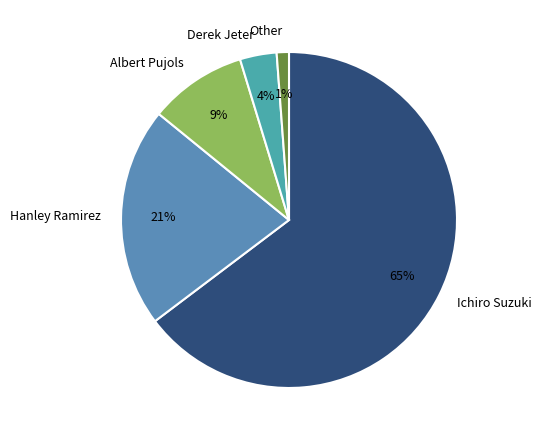

How many slices are in this pie chart?

5